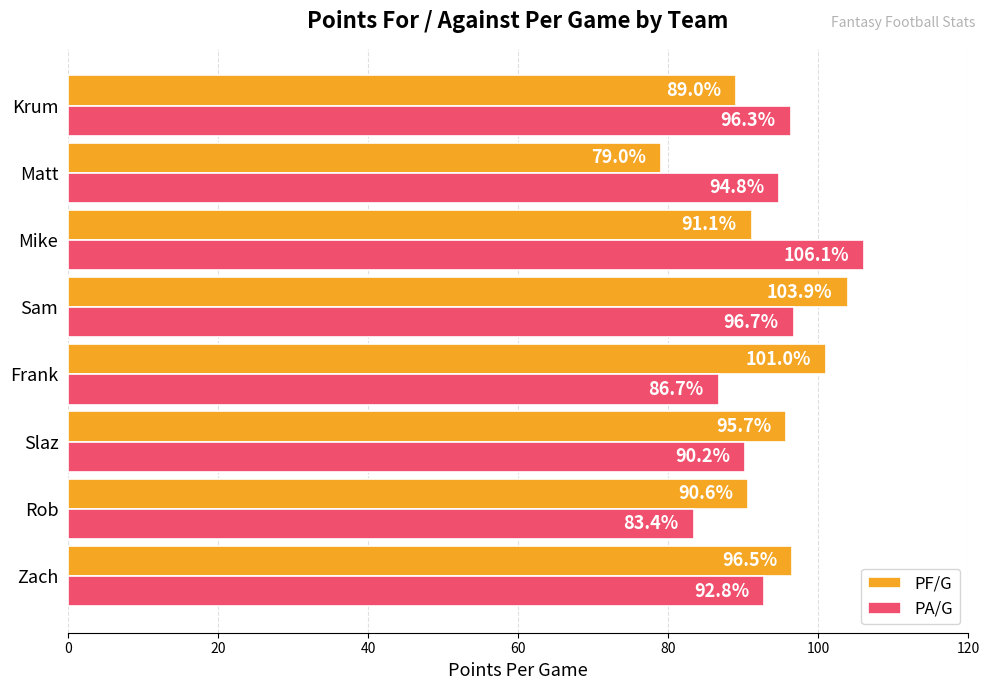

The PF/G series shows 103.9 at Sam. True or false?

True